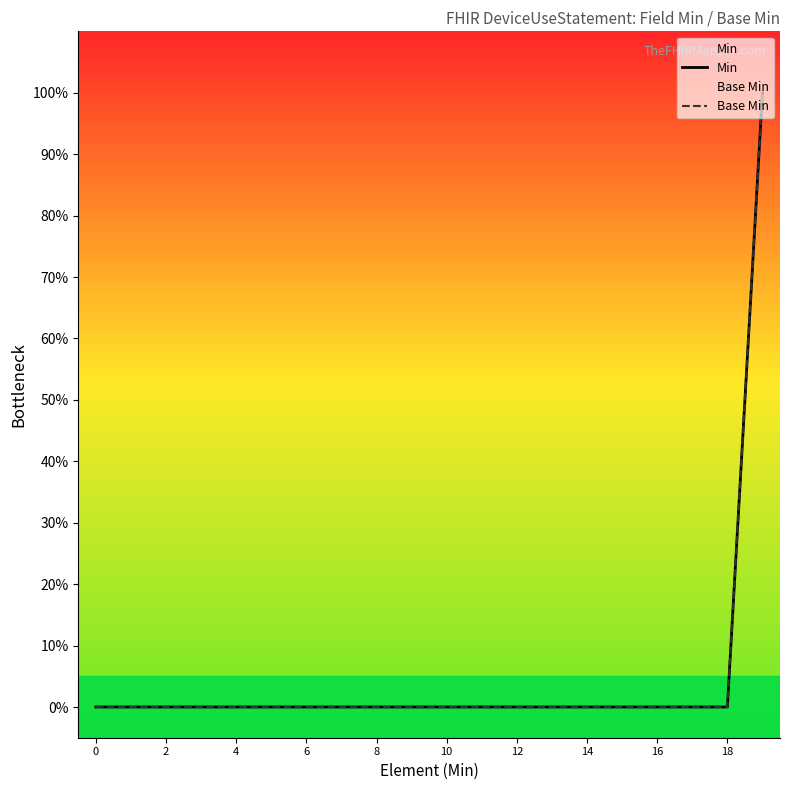

True or false: Base Min and Min cross at least once.

False